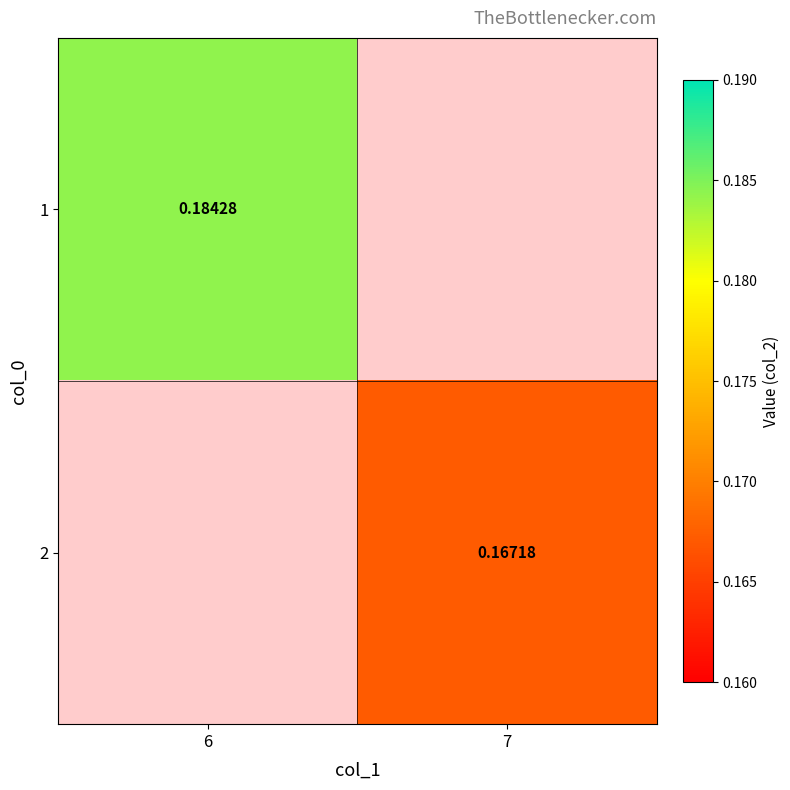

Rank the series by their maximum value, from lowest to highest.

1, 2